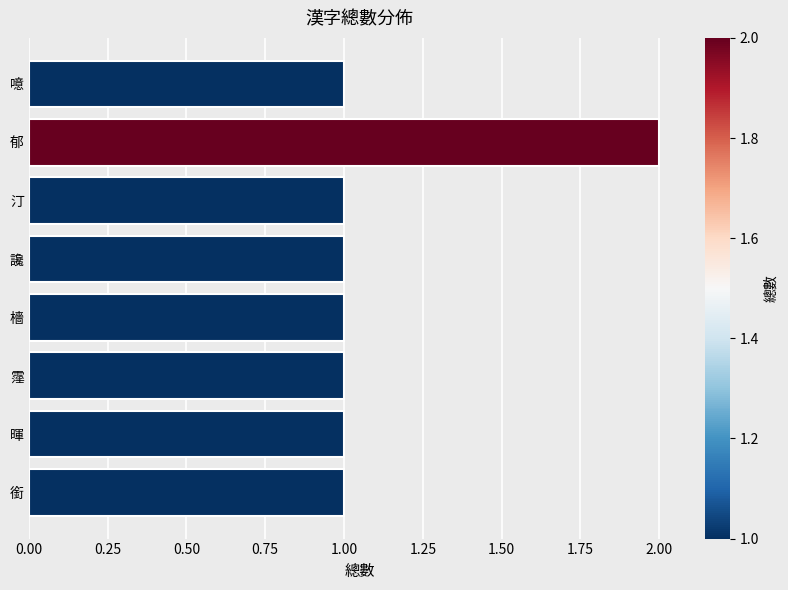

Does the chart contain stacked bars?

No